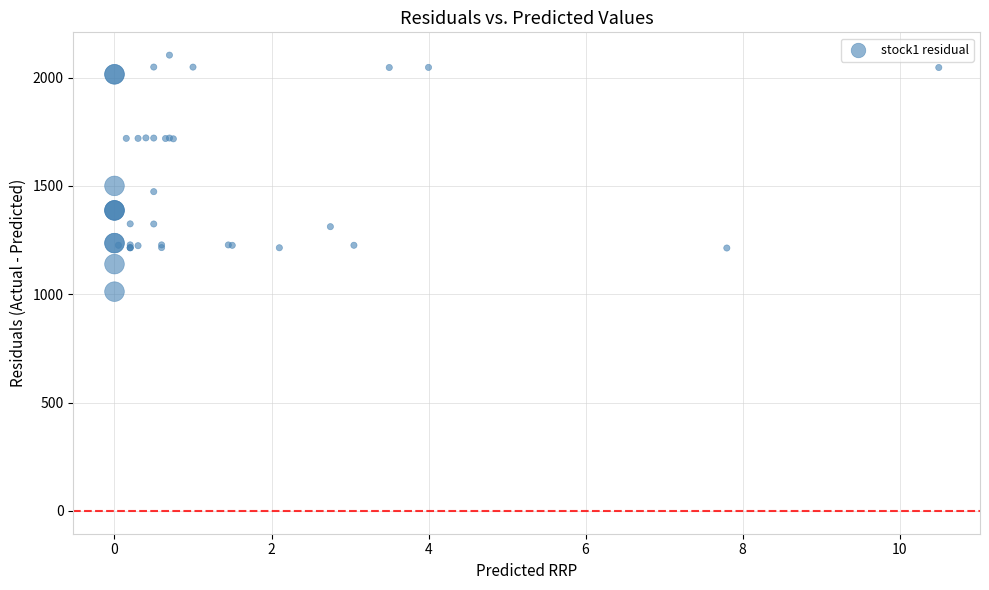

What Y value in the scatter plot is closest to 1557?

1500.0